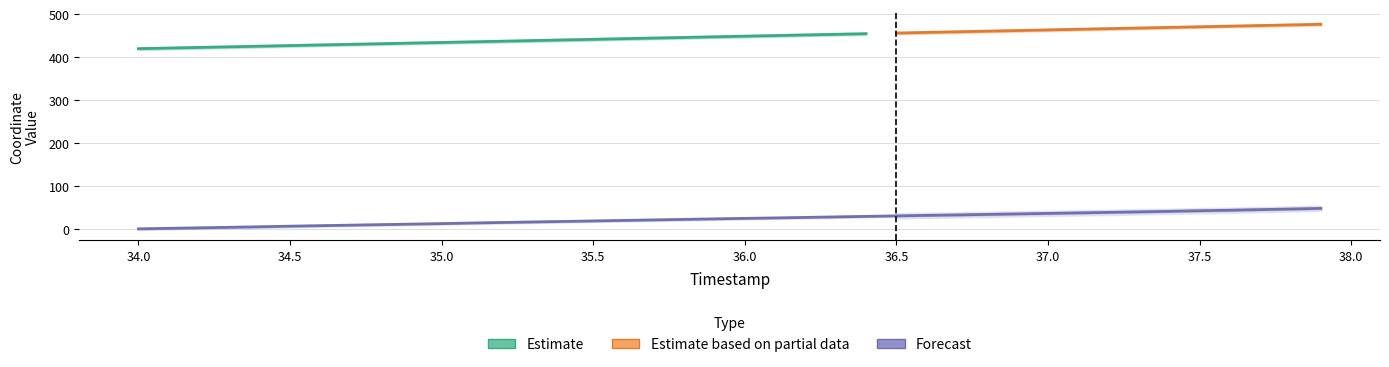

What is the sum of all values?

944.6